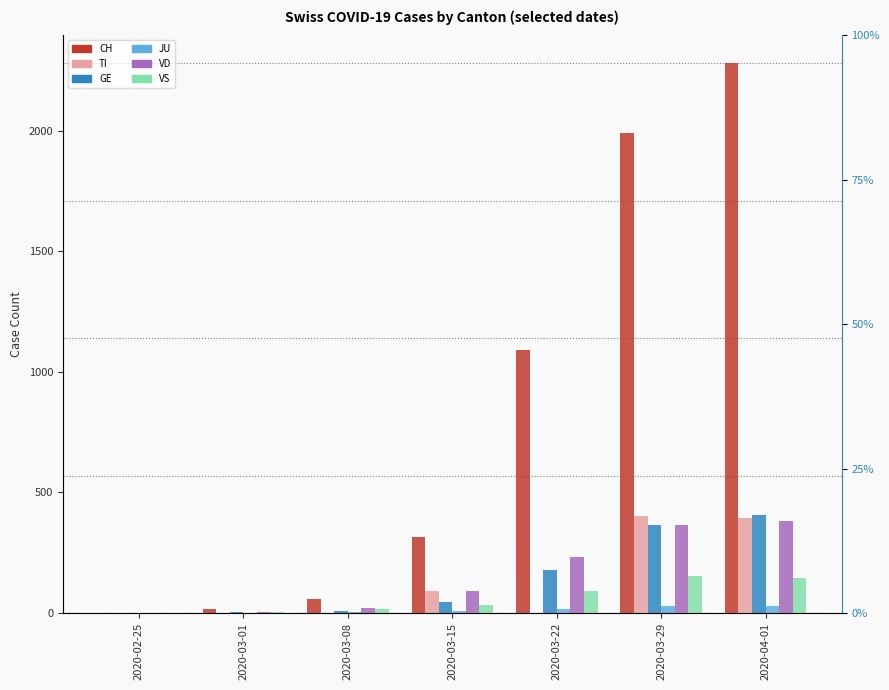

Read the VS value at 2020-03-08.

15